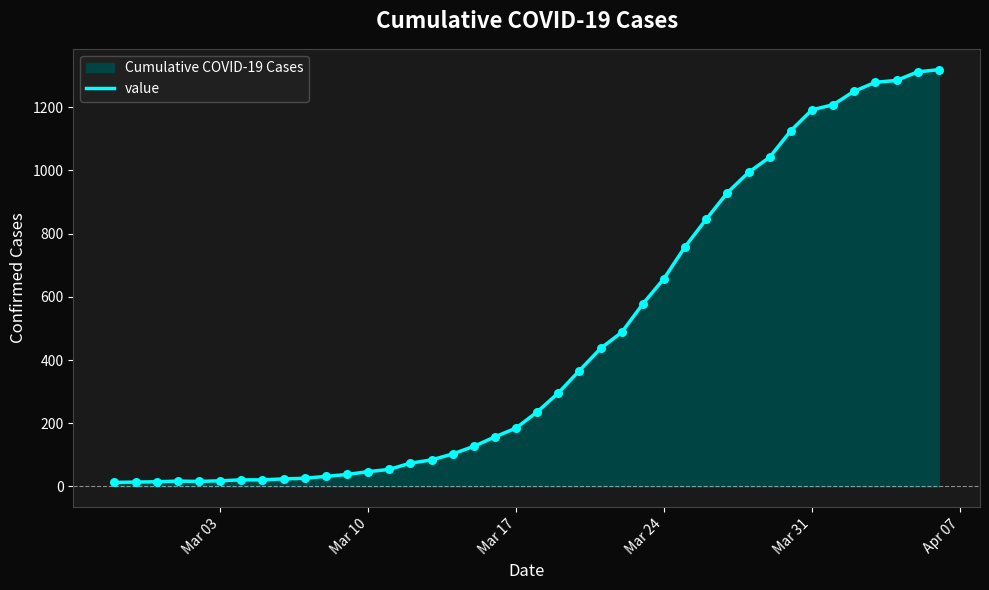

Between Mar 31 and Mar 17, which is larger?

Mar 31